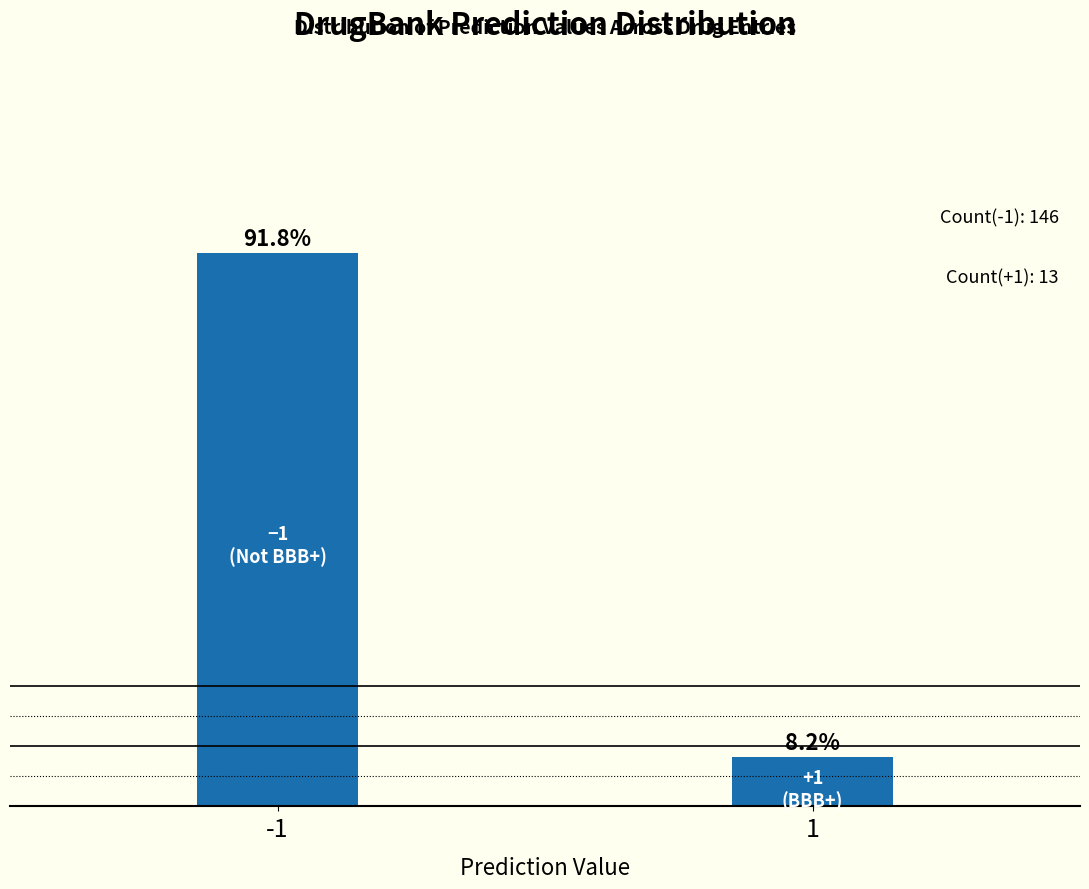

Reading left to right, list all the values displayed in this chart.

91.8	8.2